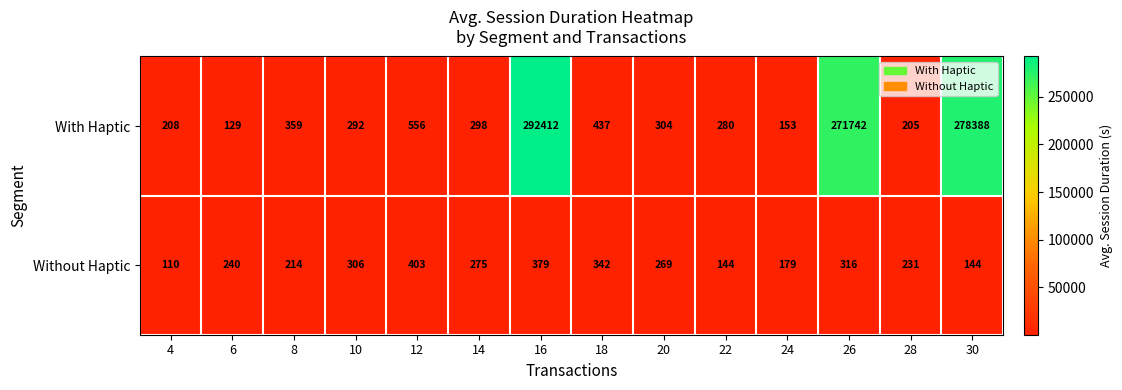

At how many categories does at least one series exceed 84398?

3